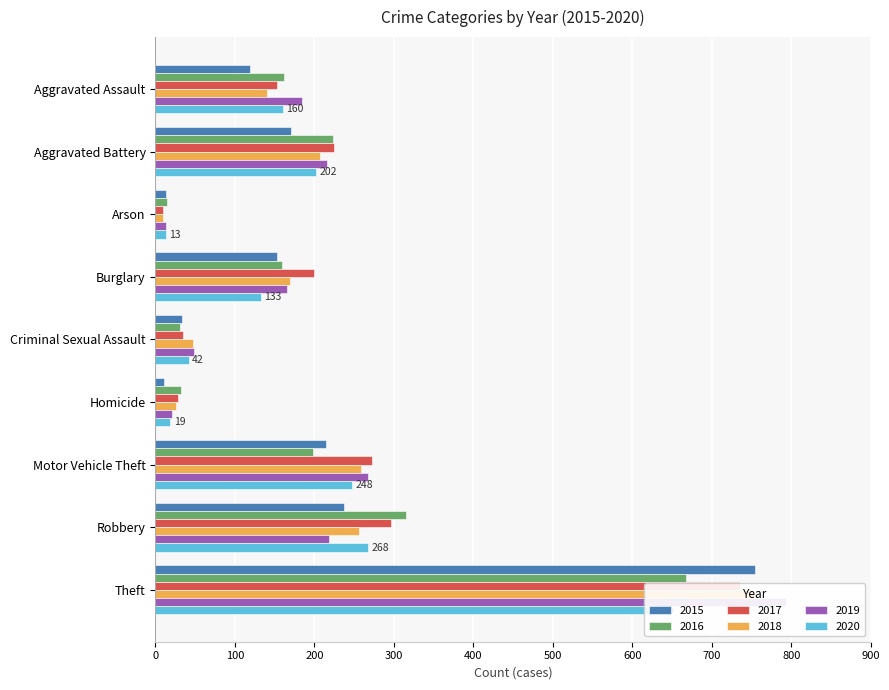

True or false: 2016 has a value of 502 at Robbery.

False